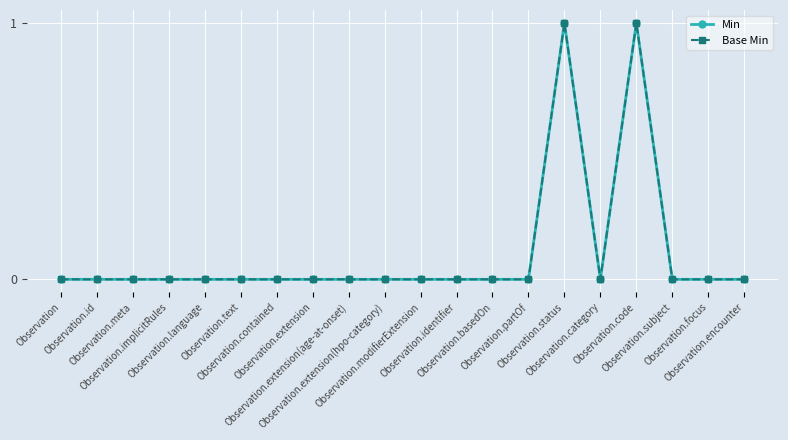

Is this an area chart (filled region under the line)?

No